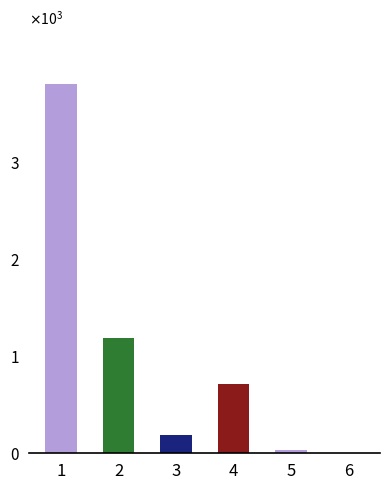

True or false: the data shows 720 at 4.

True